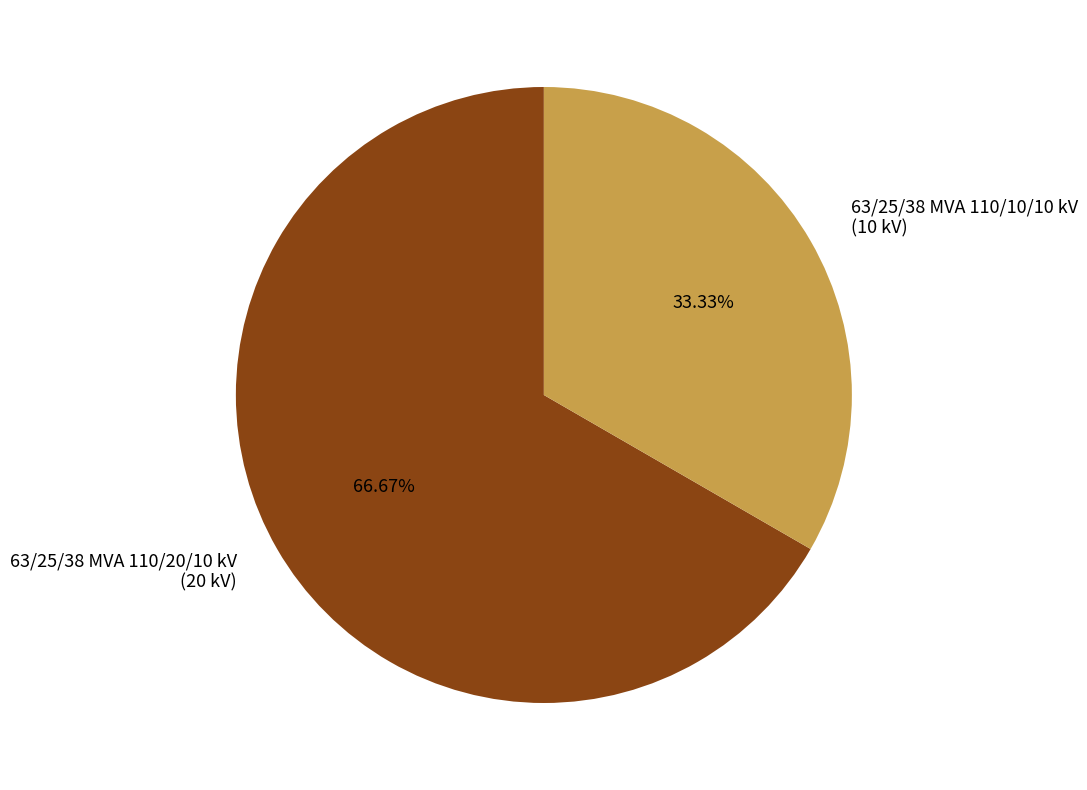

Is it true that 63/25/38 MVA 110/20/10 kV is 67% of the pie?

True